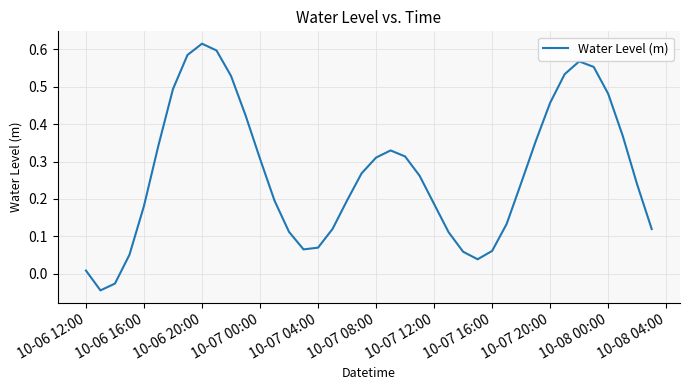

How many lines are shown in the chart?

1